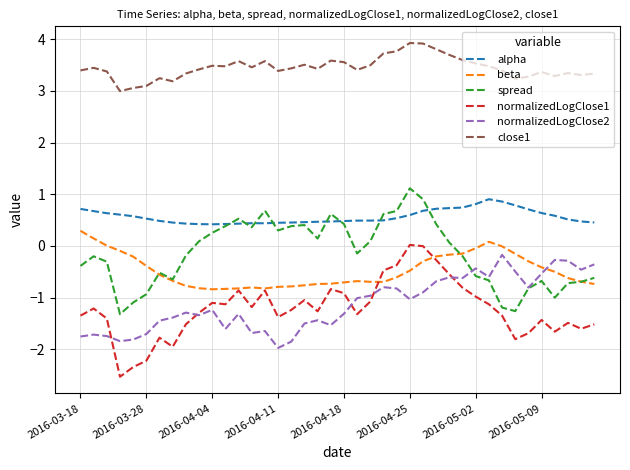

Which series has the largest total across all categories?

close1